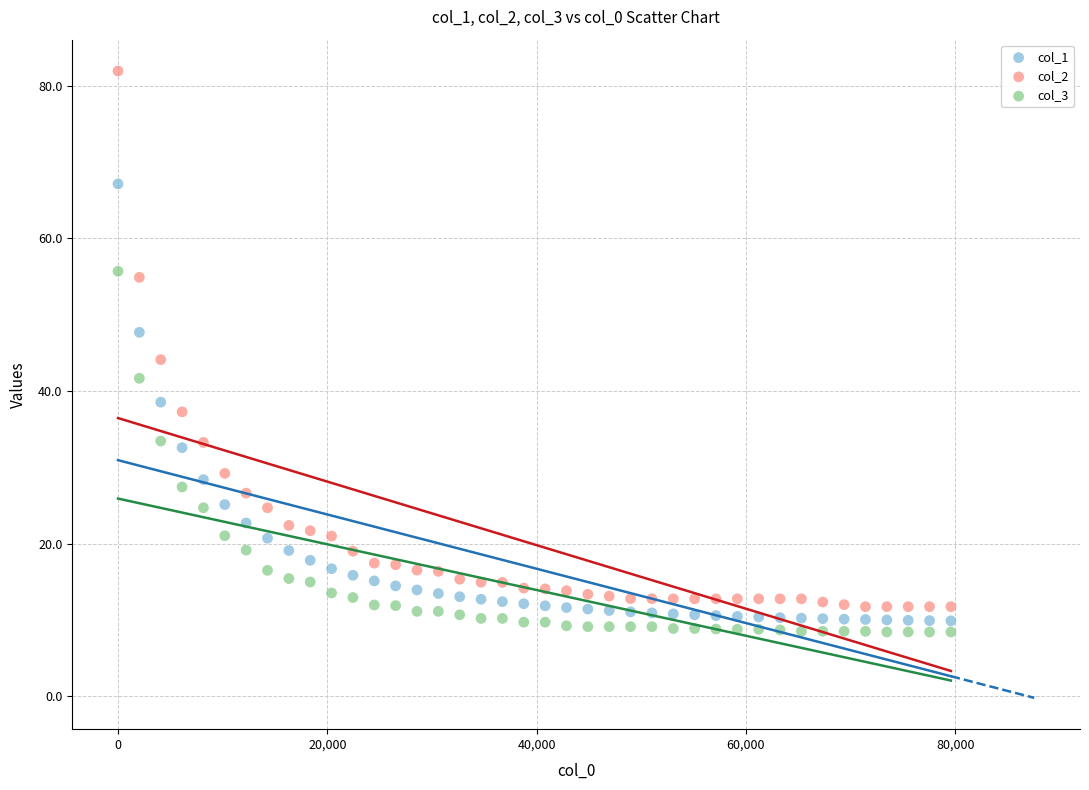

Which series contains the highest Y value?

col_2